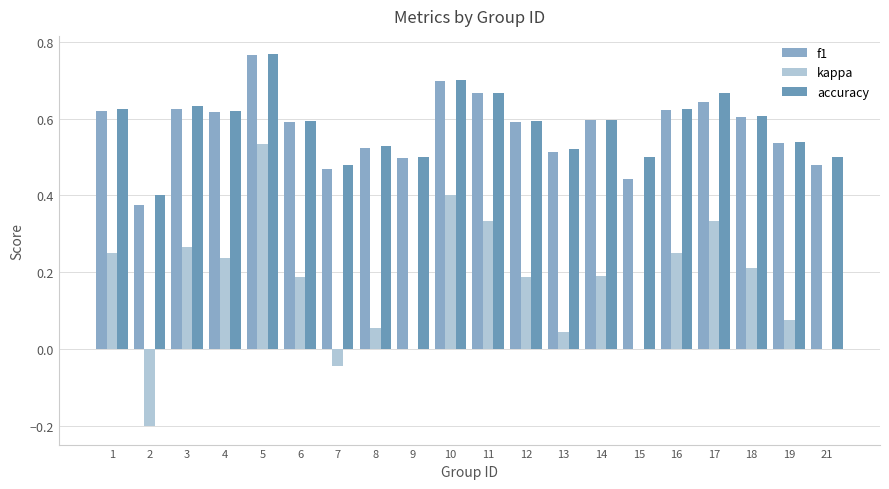

How many data points does each series have?

20